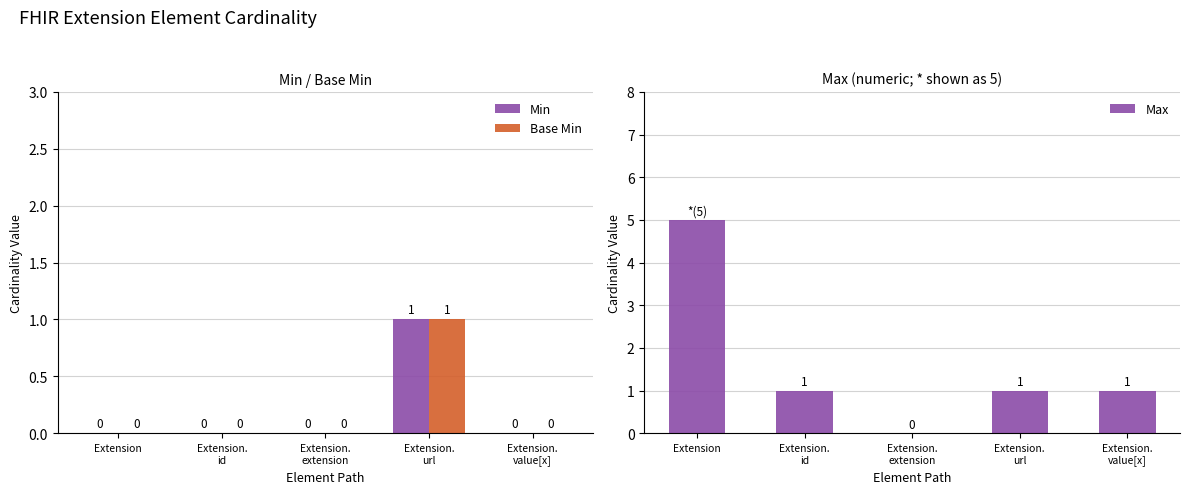

What is the difference between the highest and lowest values at Extension.
id?

1